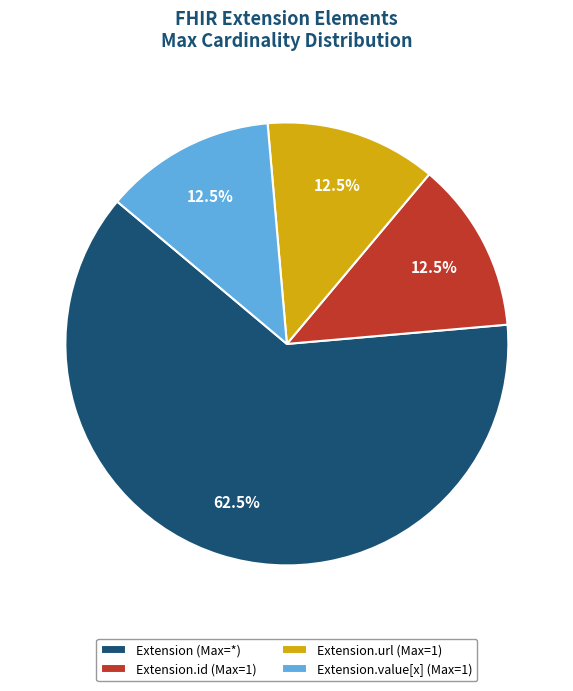

Combined, what portion of the pie is Extension.value[x] (Max=1) and Extension.id (Max=1)?

25.0%